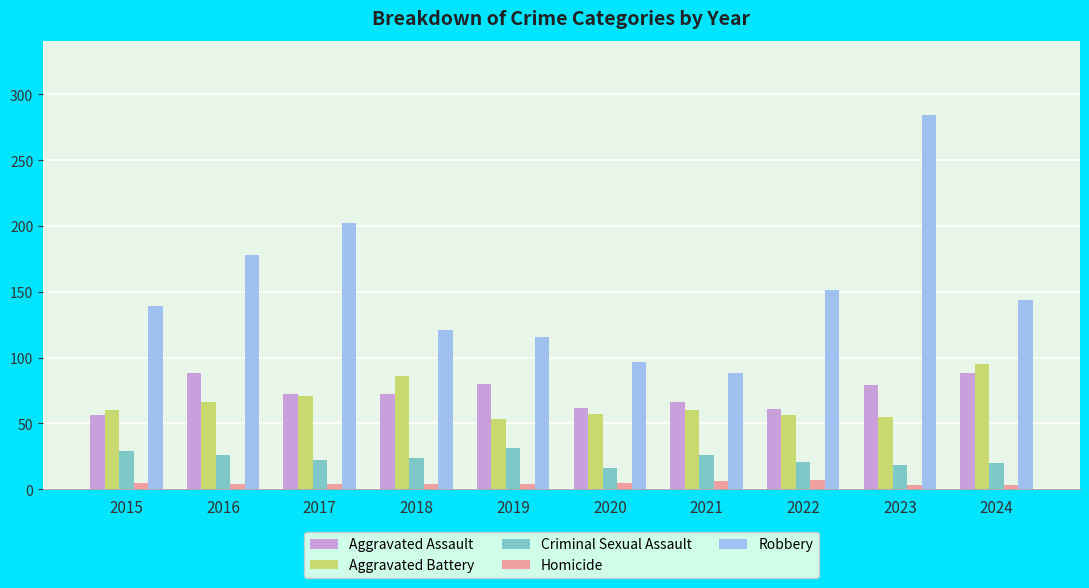

Does the chart contain stacked bars?

No